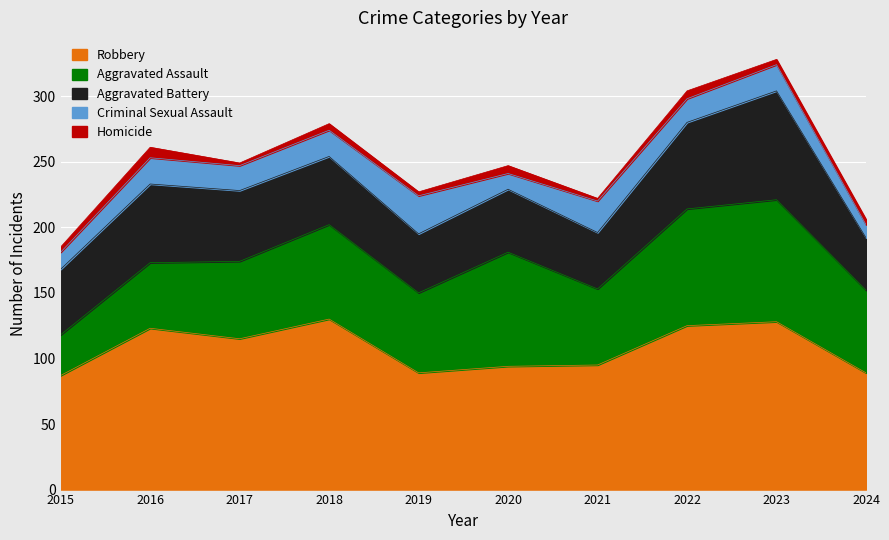

Where is Aggravated Assault nearest to the value 62?

2019